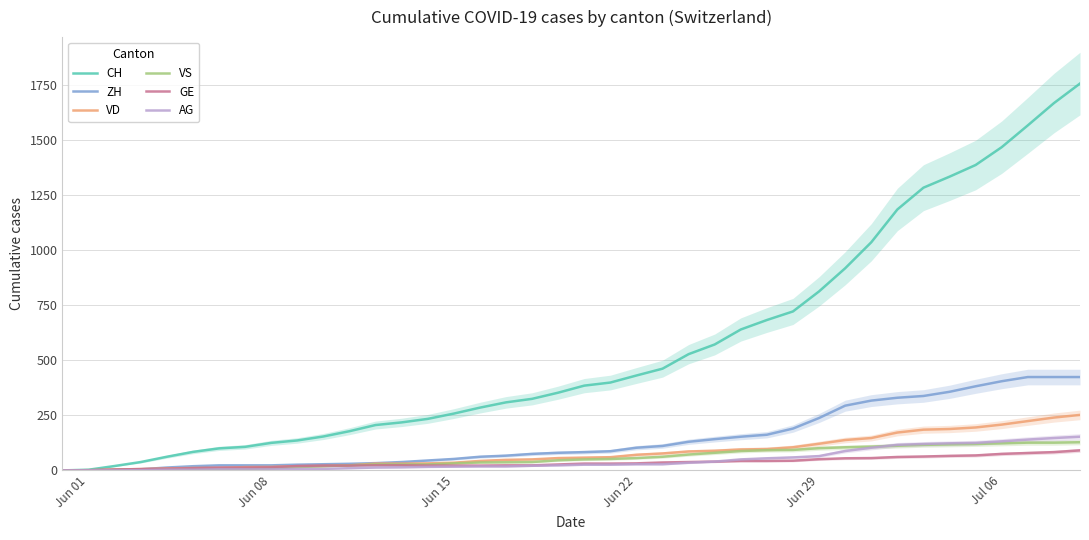

True or false: CH and VD intersect in this chart.

False